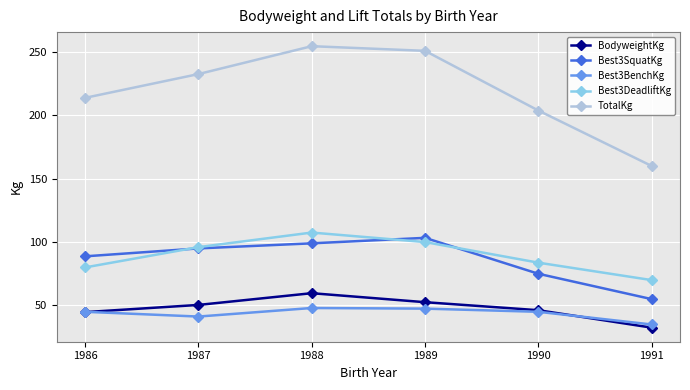

In Best3SquatKg, how many points are higher than both neighbors (excluding endpoints)?

1